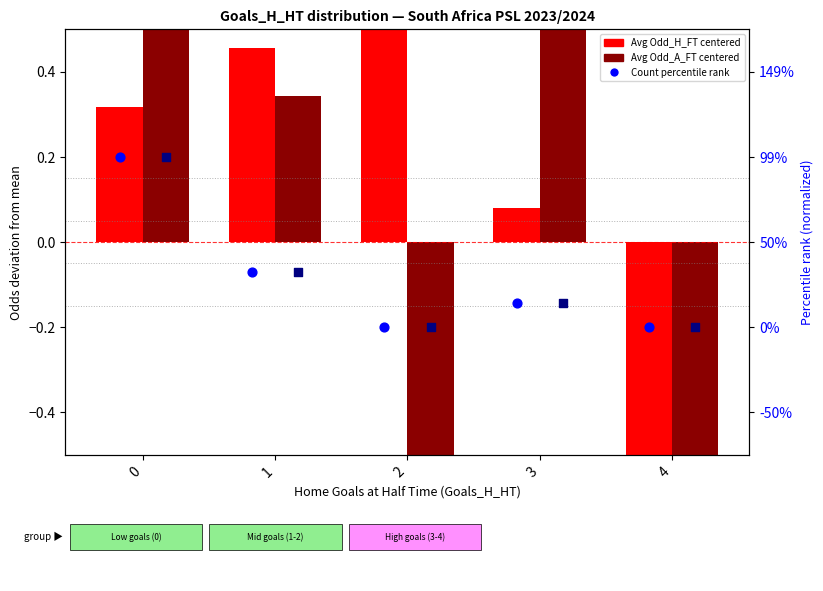

Is the value of Avg Odd_H_FT (centered) at 1 greater than the value of Percentile rank (count norm) at 3?

Yes